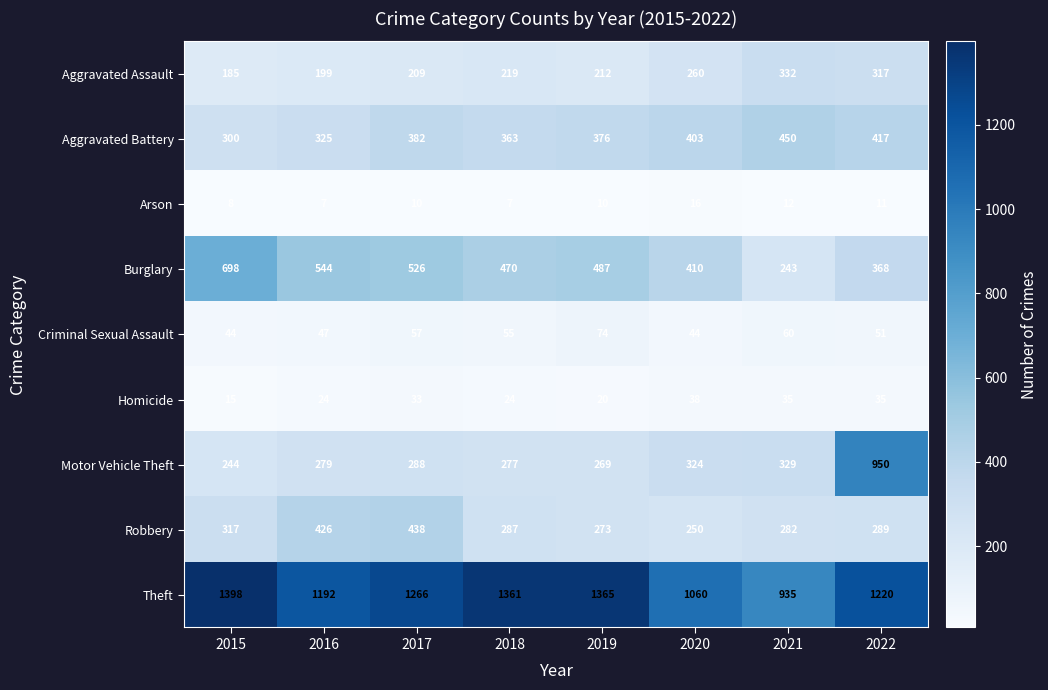

How many values in the Burglary series are below 487?

4